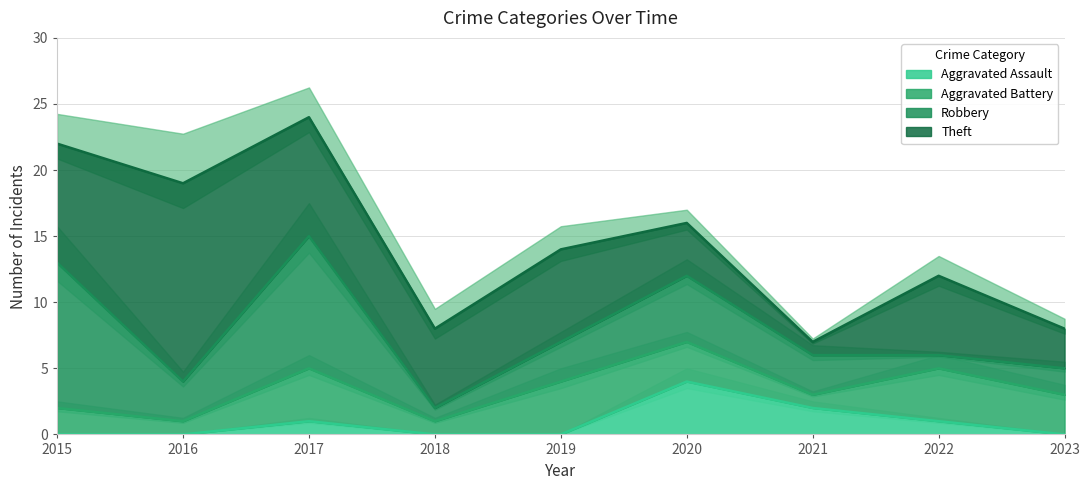

Is it true that Aggravated Assault equals 2 at 2019?

False